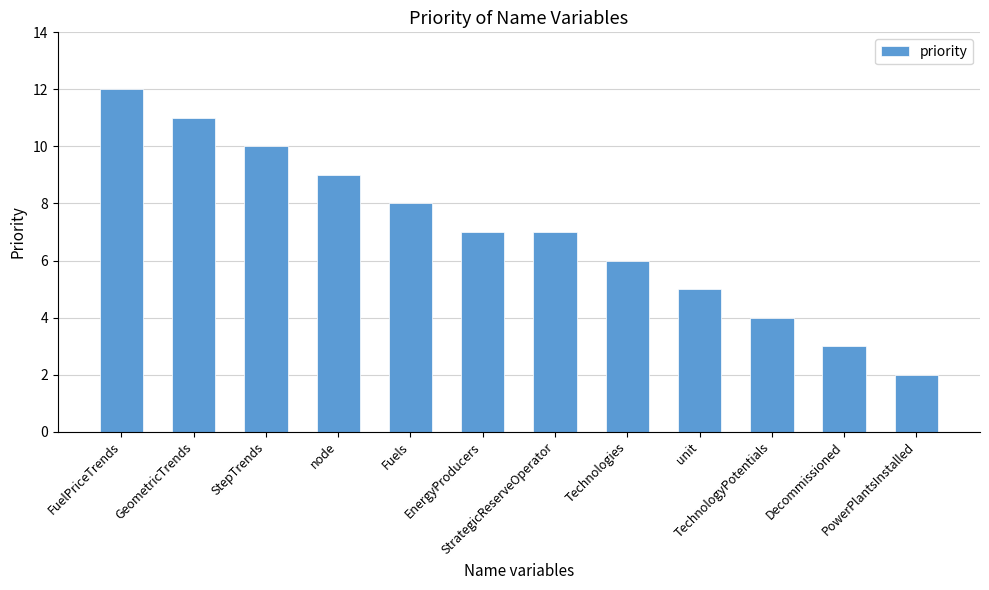

At which category does the chart reach its peak across all series?

FuelPriceTrends